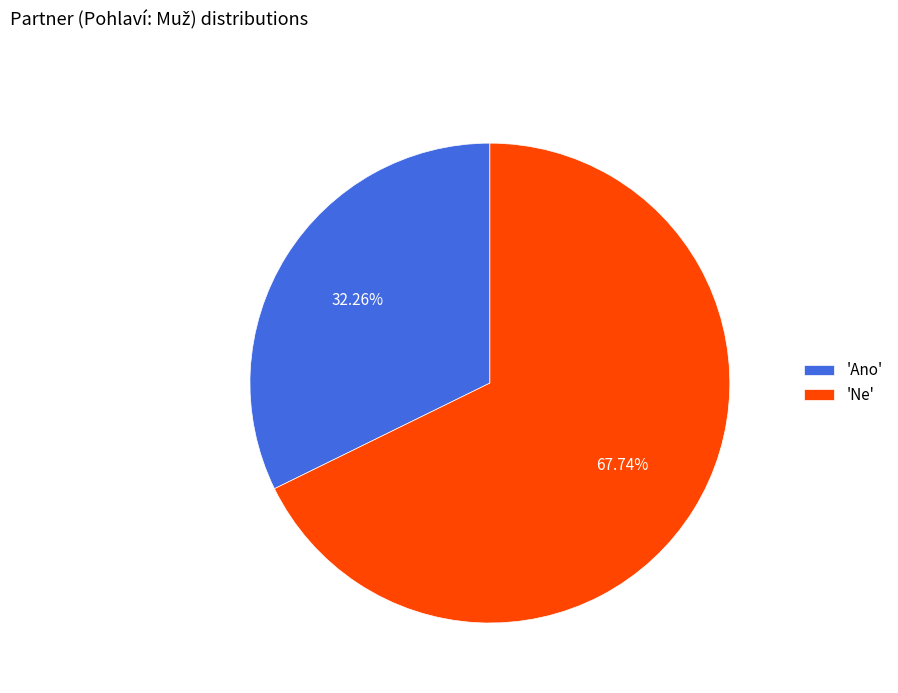

Rank the categories by value from highest to lowest.

'Ne', 'Ano'